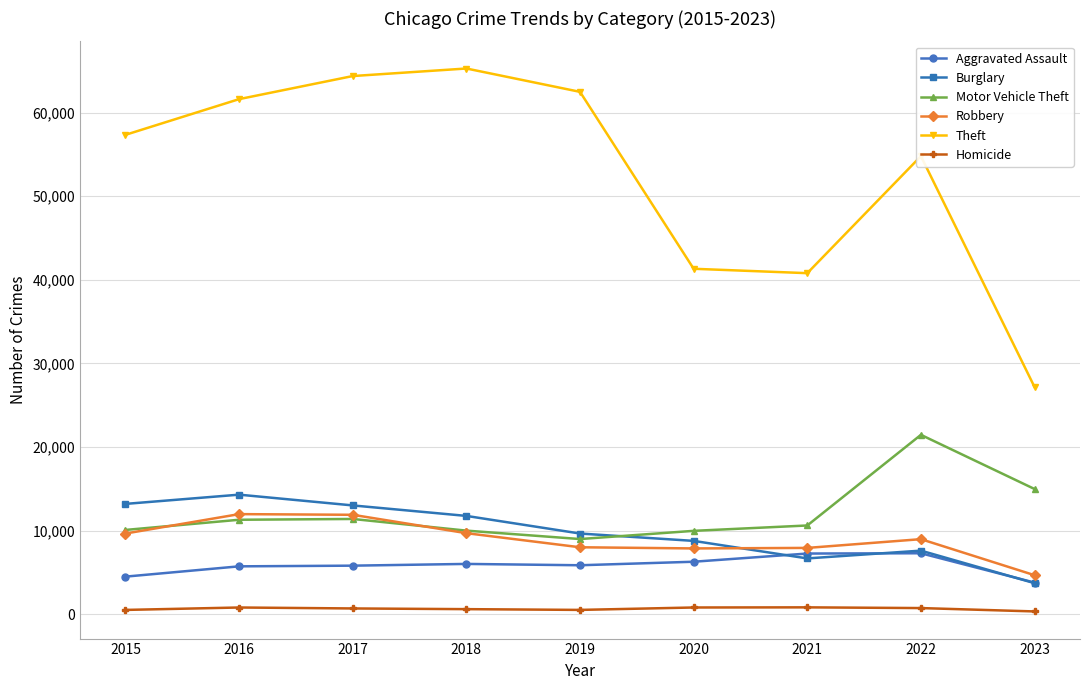

Rank the series by their maximum value, from lowest to highest.

Homicide, Aggravated Assault, Robbery, Burglary, Motor Vehicle Theft, Theft